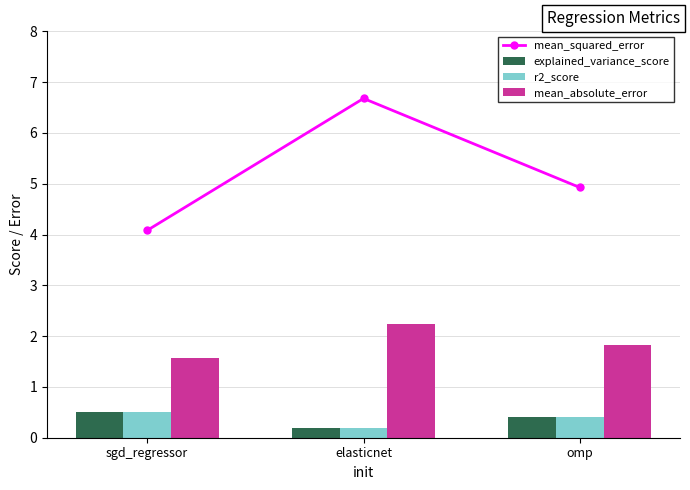

What is the sum of the mean_absolute_error values at omp and elasticnet?

4.1